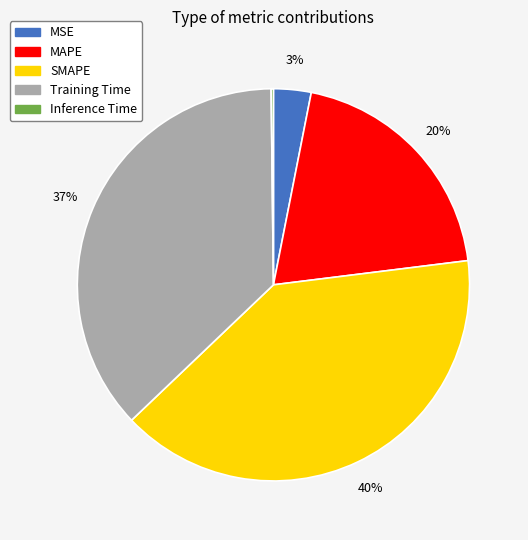

To the nearest percent, what portion does MAPE represent?

20%